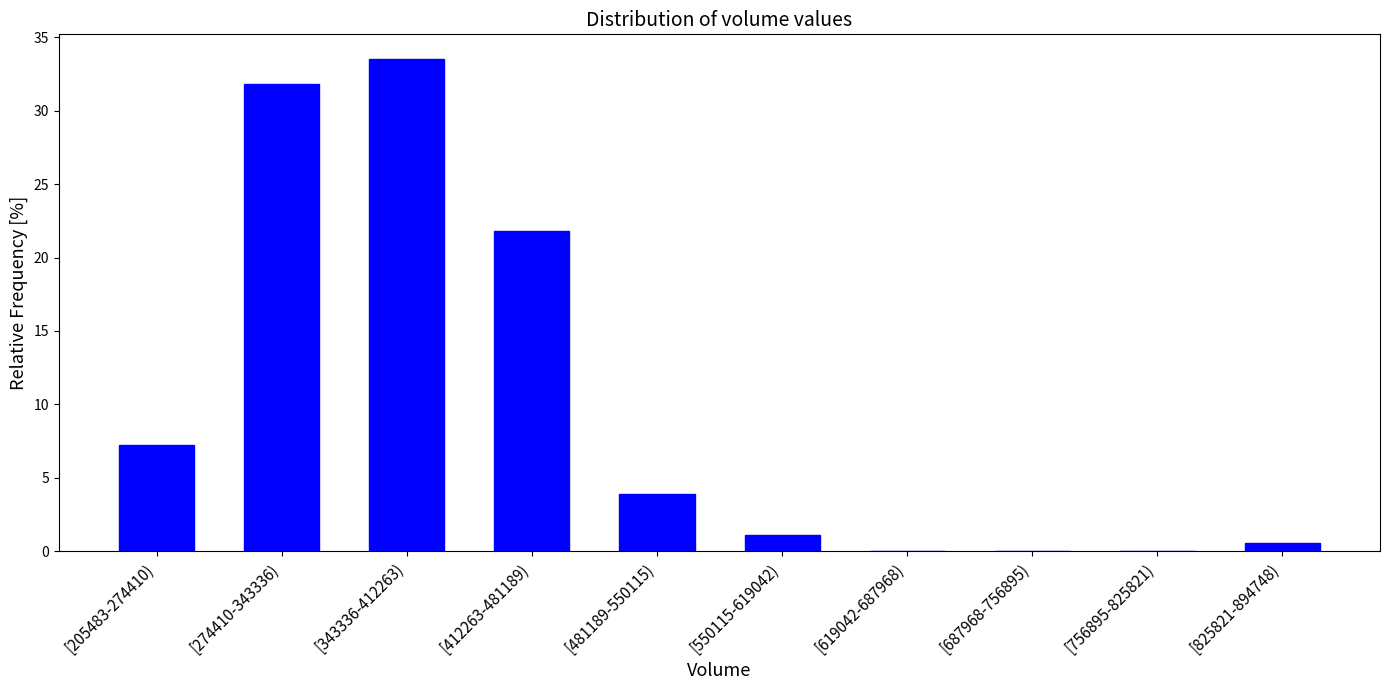

Reading right to left, what are all the values shown in this chart?

[825821-894748)=0.6	[756895-825821)=0.0	[687968-756895)=0.0	[619042-687968)=0.0	[550115-619042)=1.1	[481189-550115)=3.9	[412263-481189)=21.8	[343336-412263)=33.5	[274410-343336)=31.8	[205483-274410)=7.3